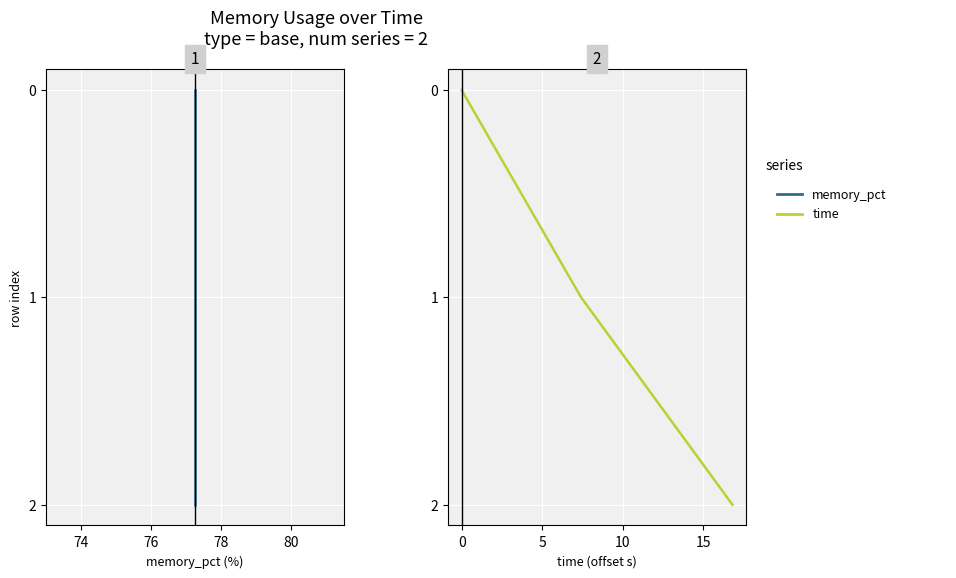

Rank the series at 76 from highest to lowest value.

memory_pct, time